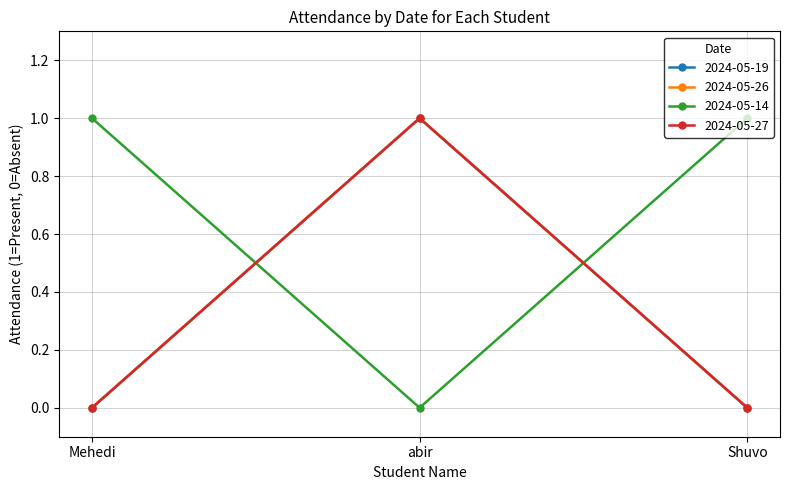

At which label does 2024-05-27 reach its peak?

abir